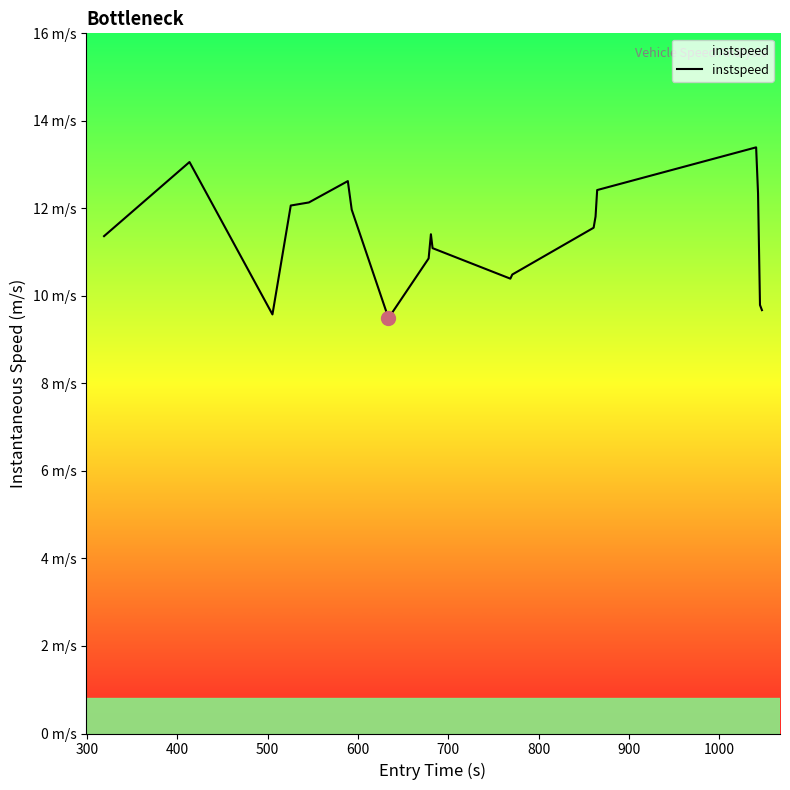

Is this an area chart (filled region under the line)?

Yes